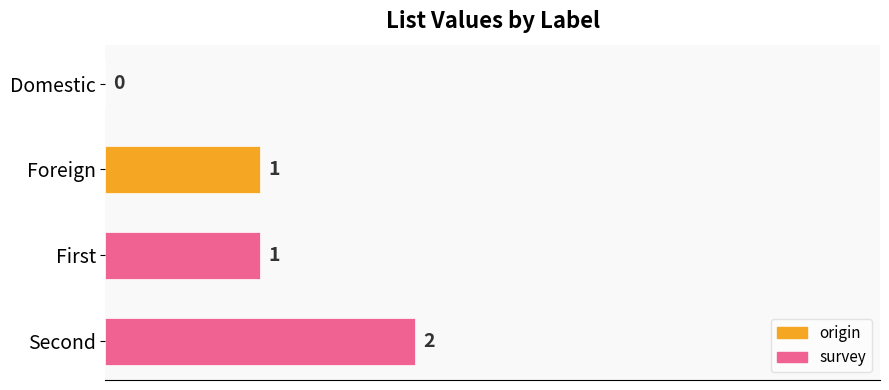

What is the sum of all values?

4